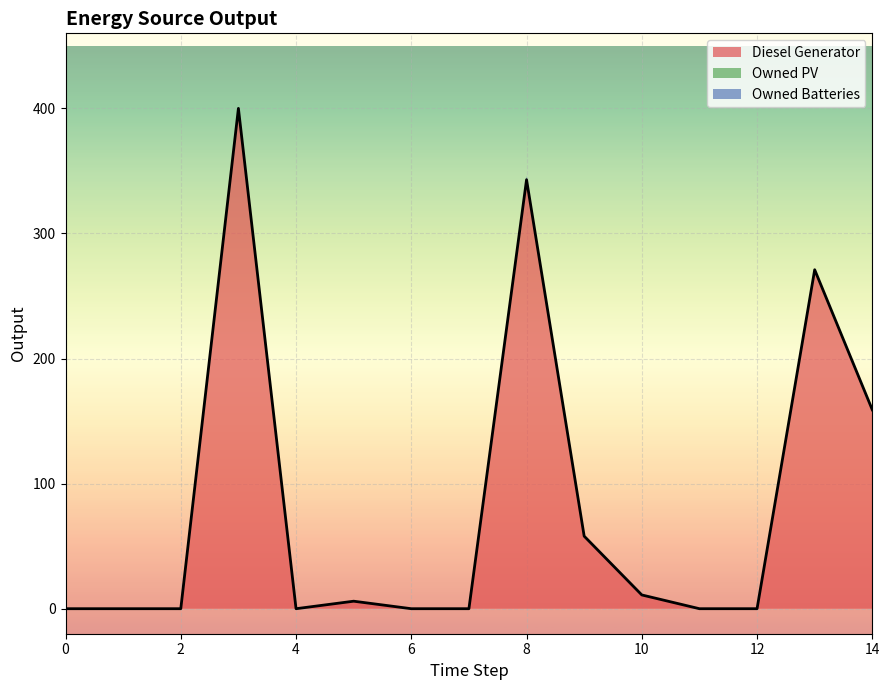

How many lines are shown in the chart?

1